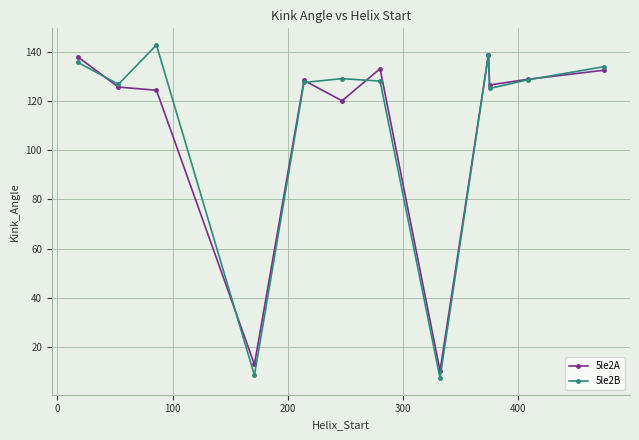

What is the value of the 5le2B point at the 5th from the left?

127.6